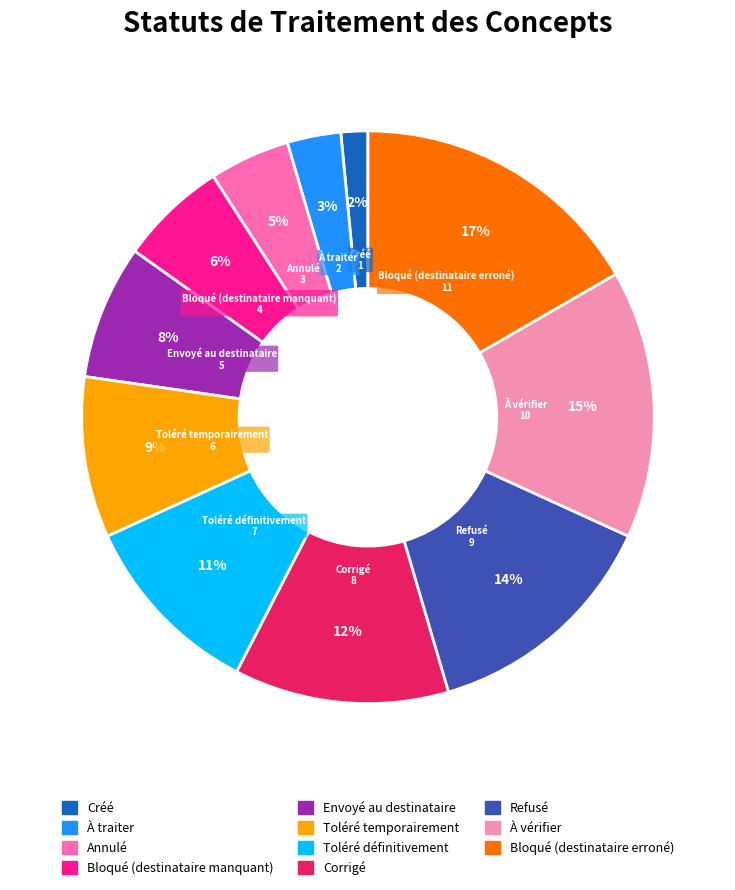

The Corrigé slice represents 12% of the pie. True or false?

True